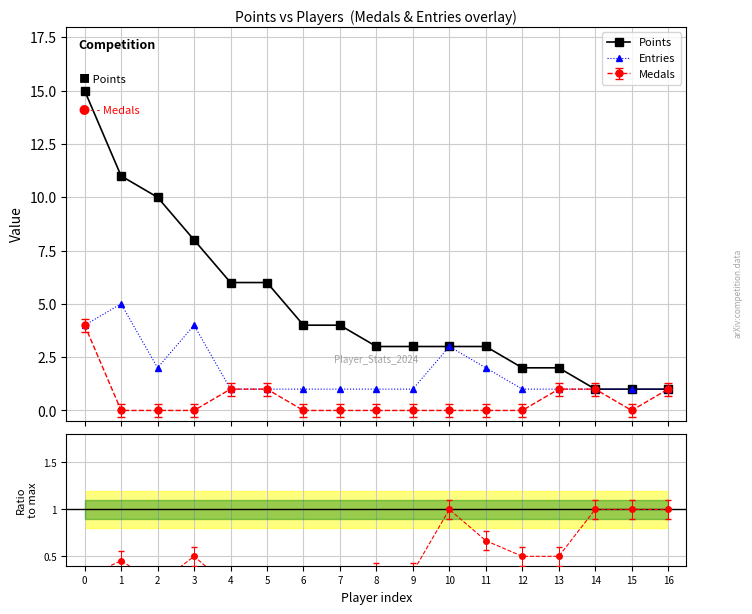

What is the total value across all series at 8?

4